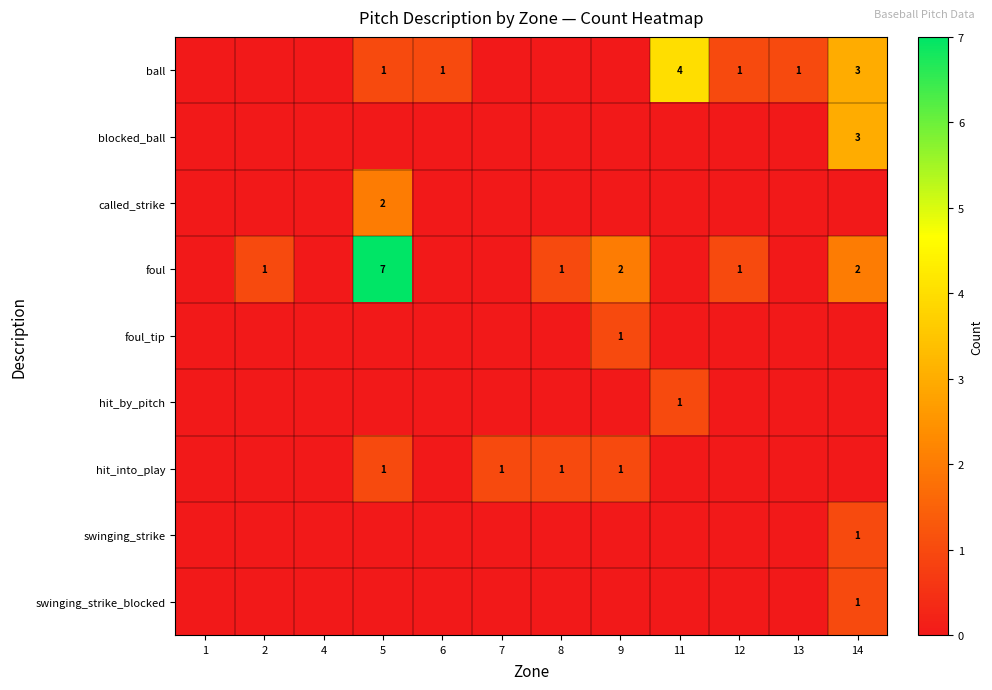

True or false: foul has a value of 7 at 5.

True